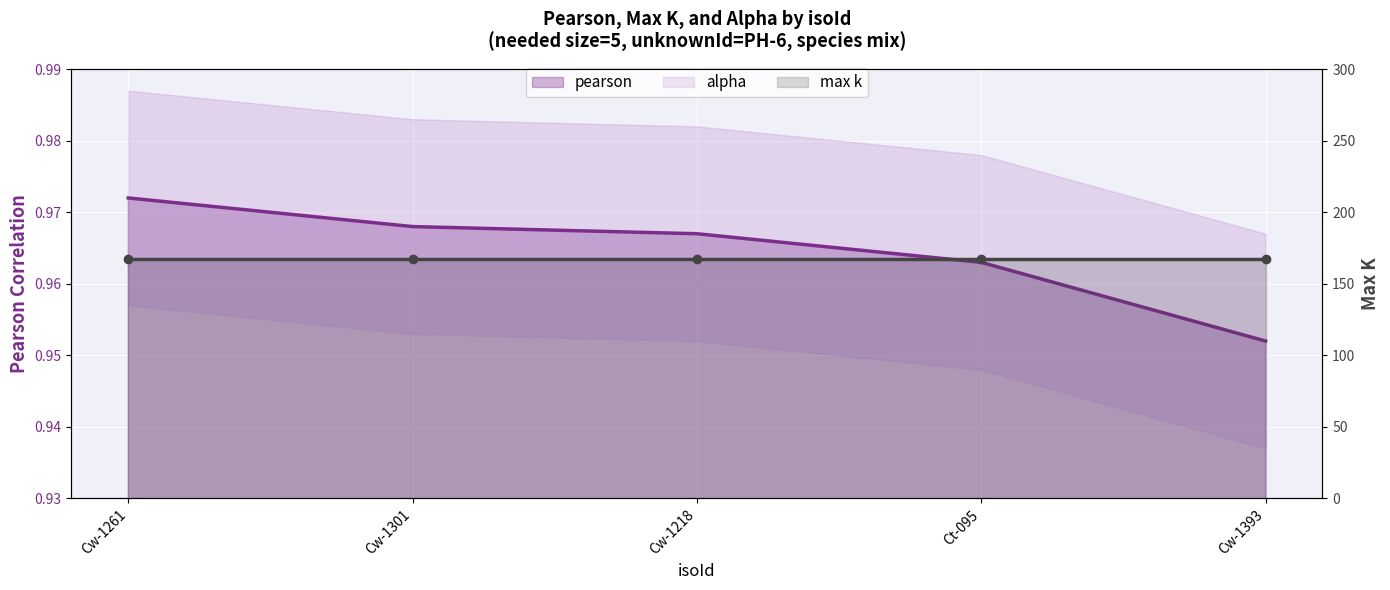

How many series are shown in this chart?

3